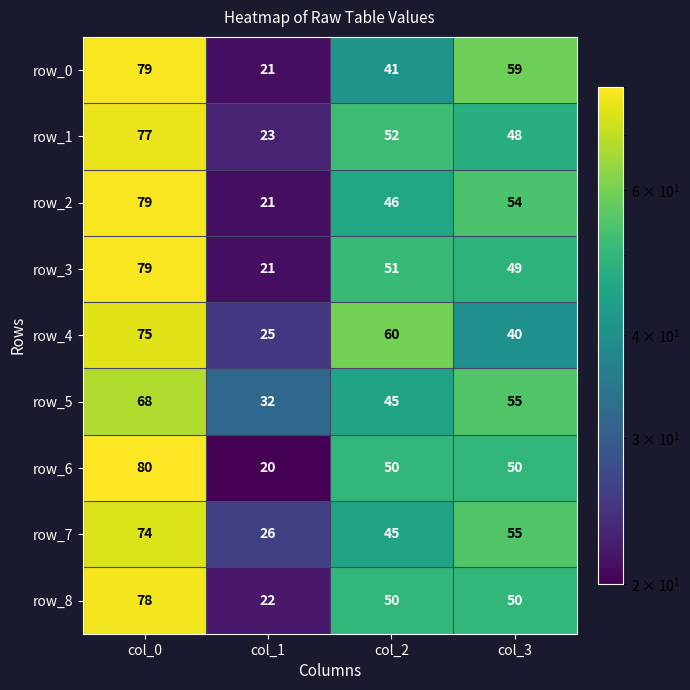

List the labels in order of row_2 value, smallest first.

col_1, col_2, col_3, col_0